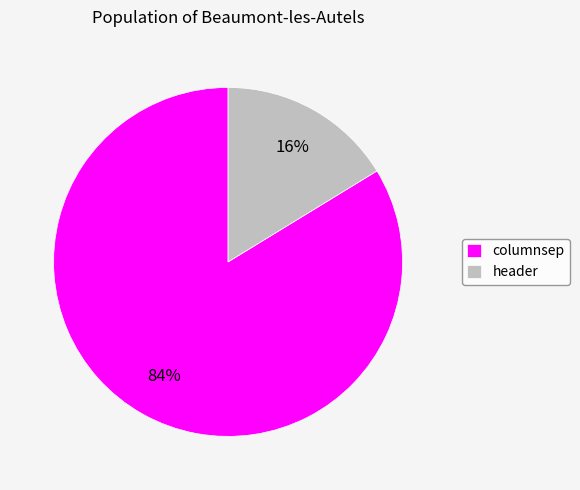

To the nearest percent, what percentage of the pie is header?

16%